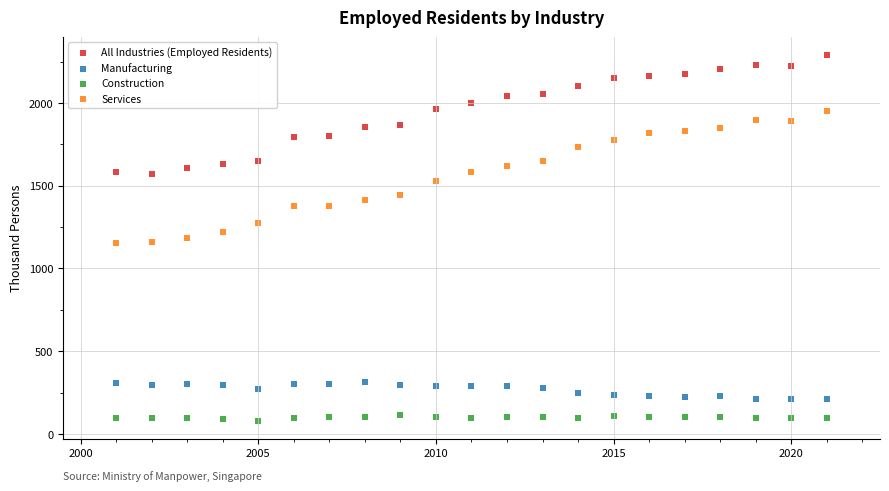

What is the X range (max minus min) for the scatter plot?

20.0